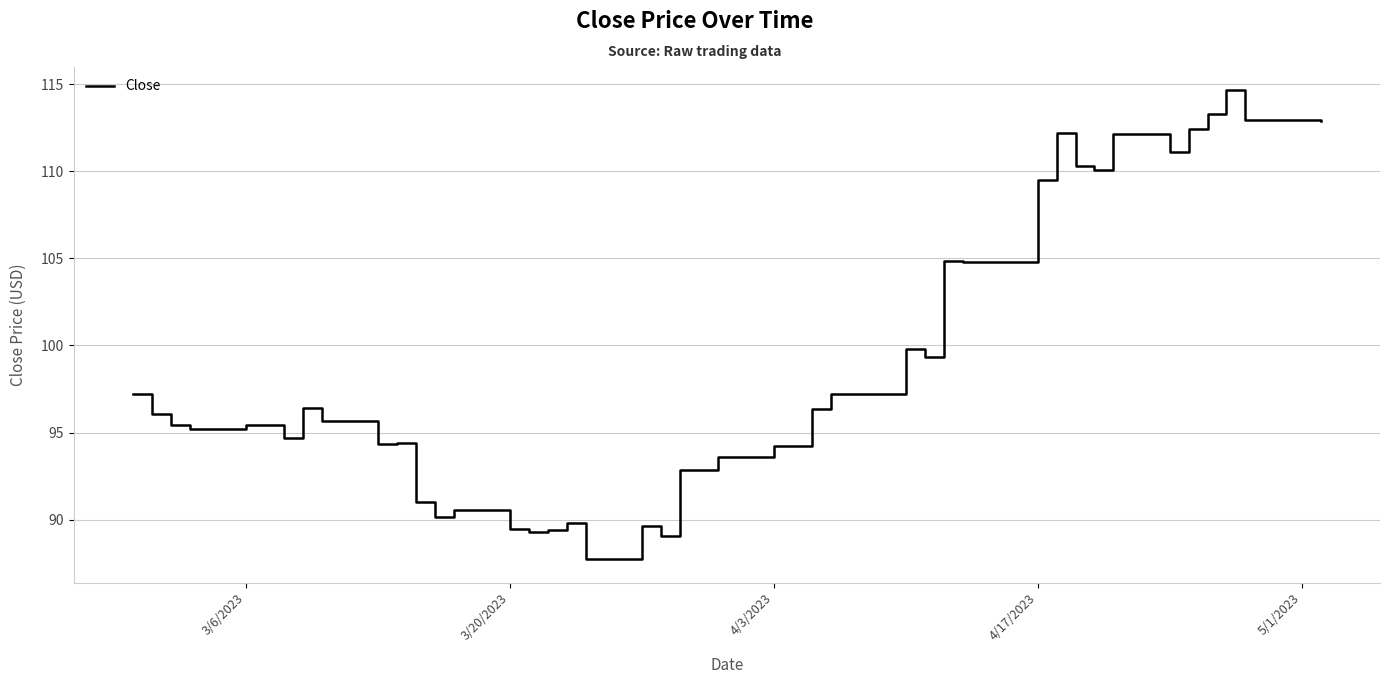

What is the maximum value shown in the chart?

114.6